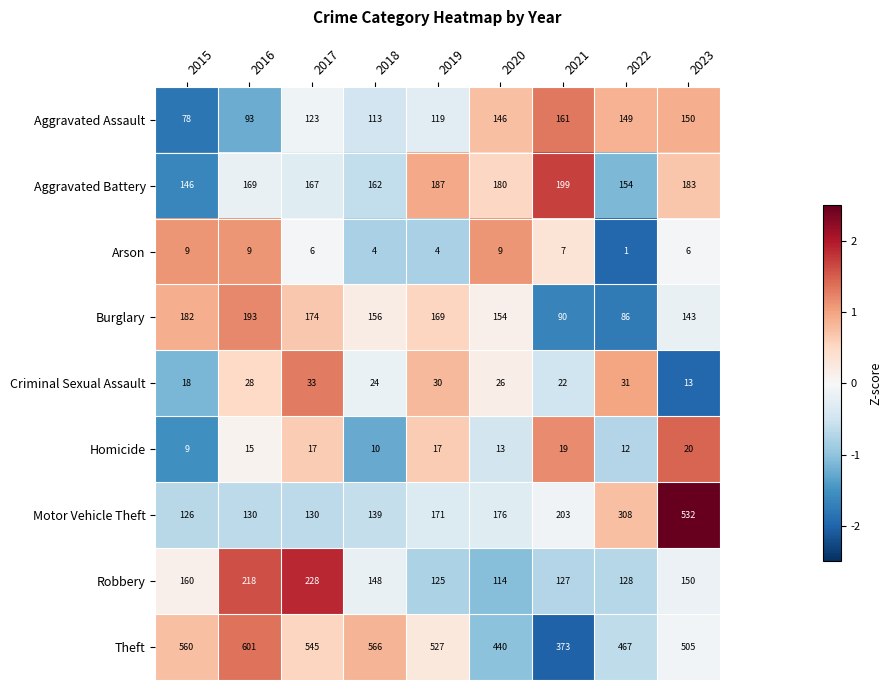

At which category does the chart reach its peak across all series?

2016